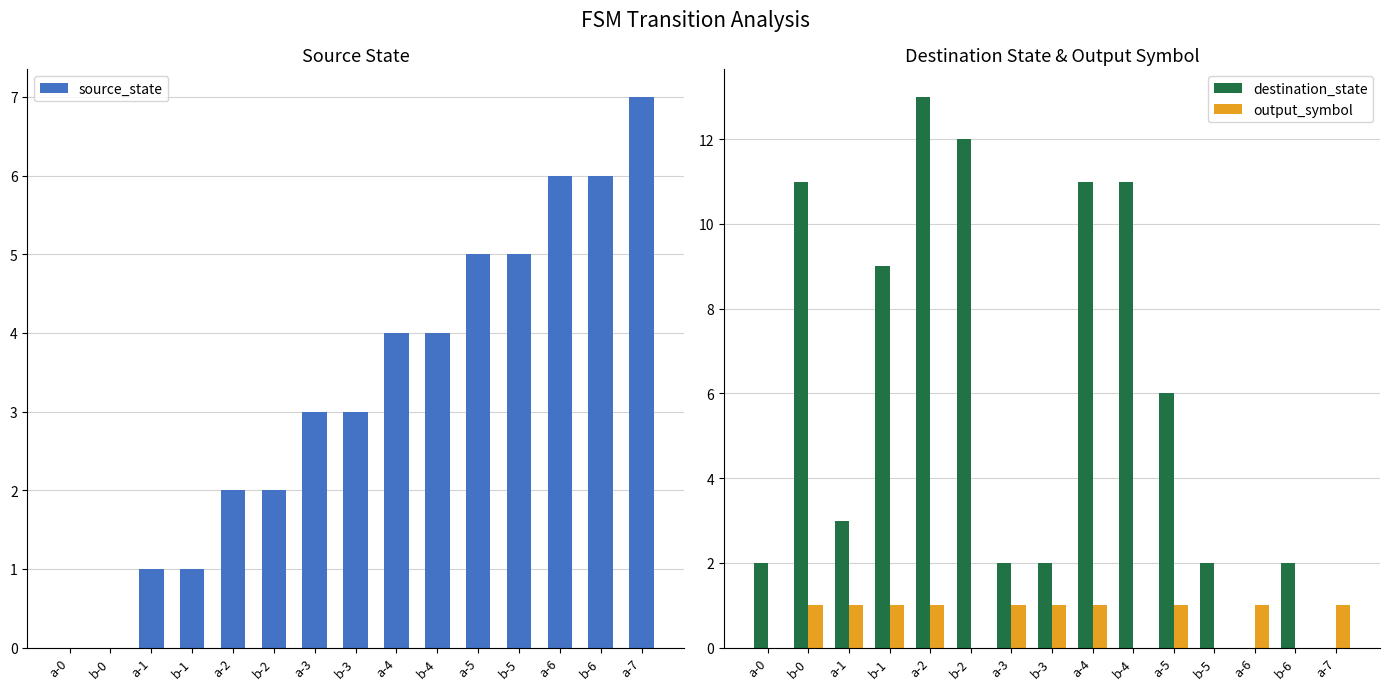

What is the label of the 10th bar from the right?

b-2